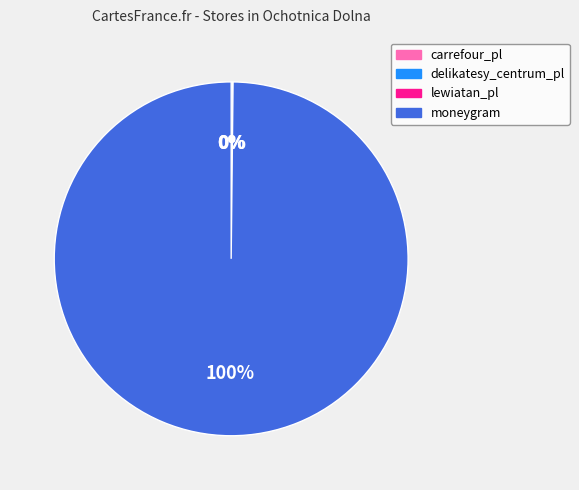

Which slice is the largest?

moneygram